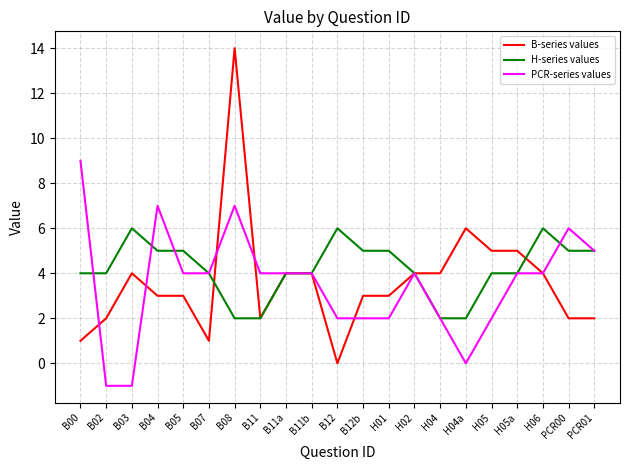

What position from the right is H06?

3